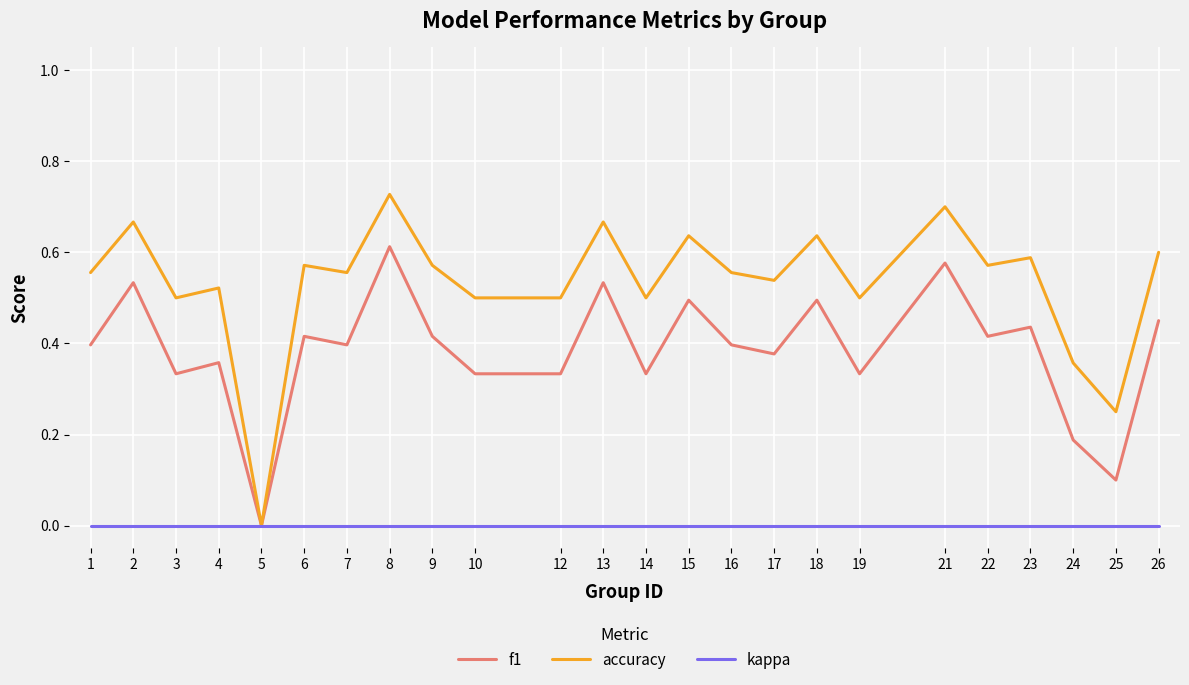

At which category does the chart reach its peak across all series?

8